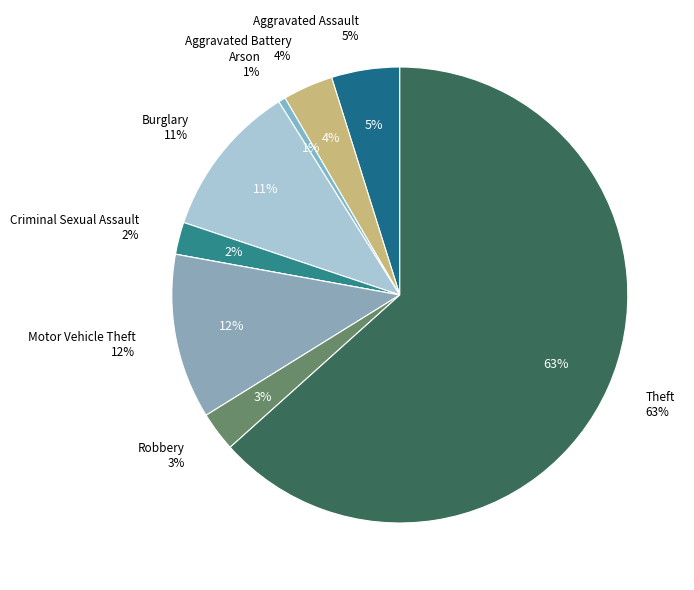

How many slices are in this pie chart?

9